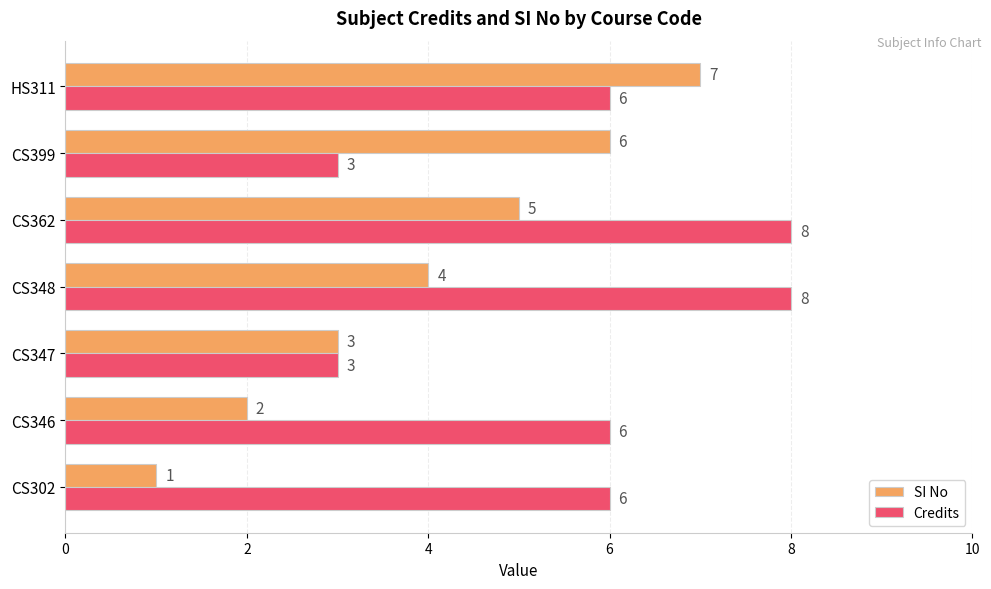

The value of Credits at HS311 is 6. True or false?

True